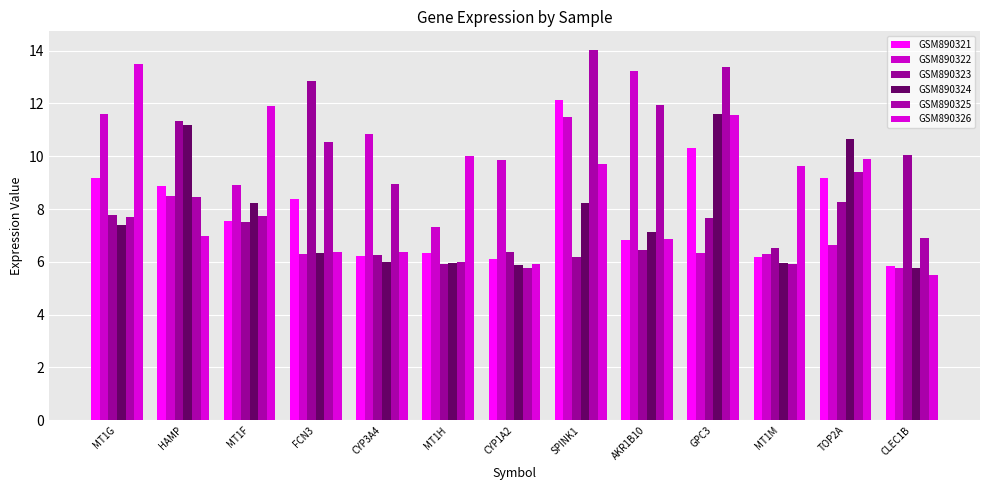

True or false: GSM890324 has a value of 11.5 at SPINK1.

False